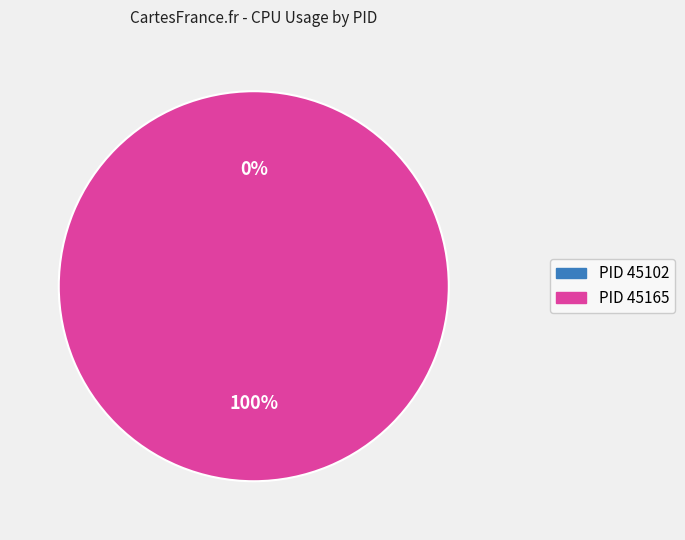

The 45102 slice represents 0% of the pie. True or false?

True